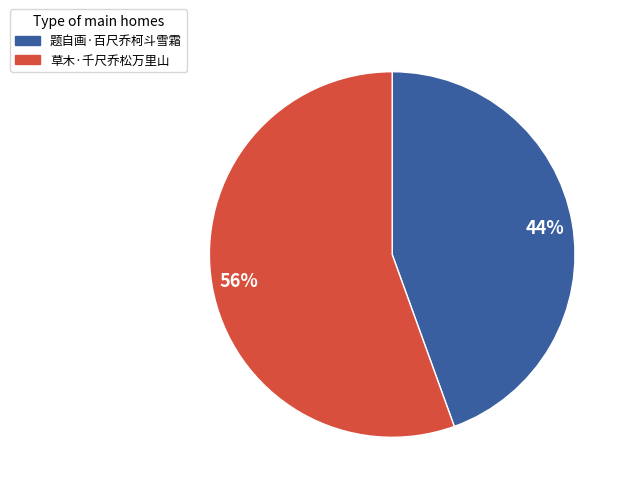

To the nearest percent, what percentage of the pie is 题自画·百尺乔柯斗雪霜?

44%